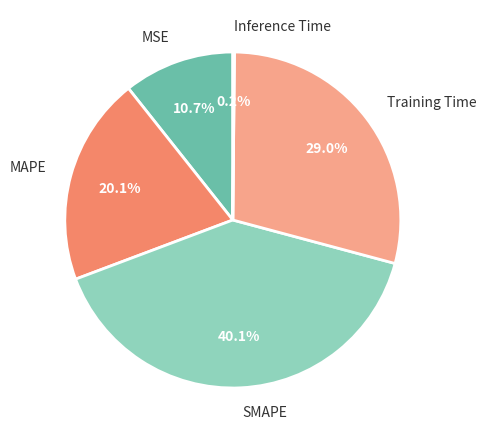

Between Training Time and MAPE, which is larger?

Training Time